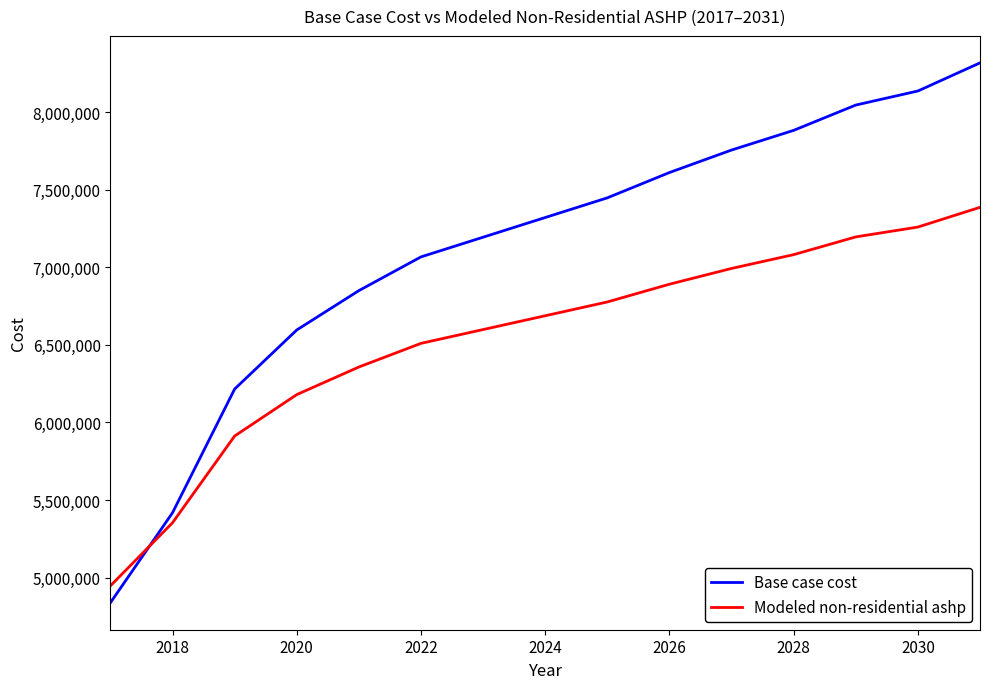

List the series in order of their overall mean, highest first.

Base case cost, Modeled non-residential ashp